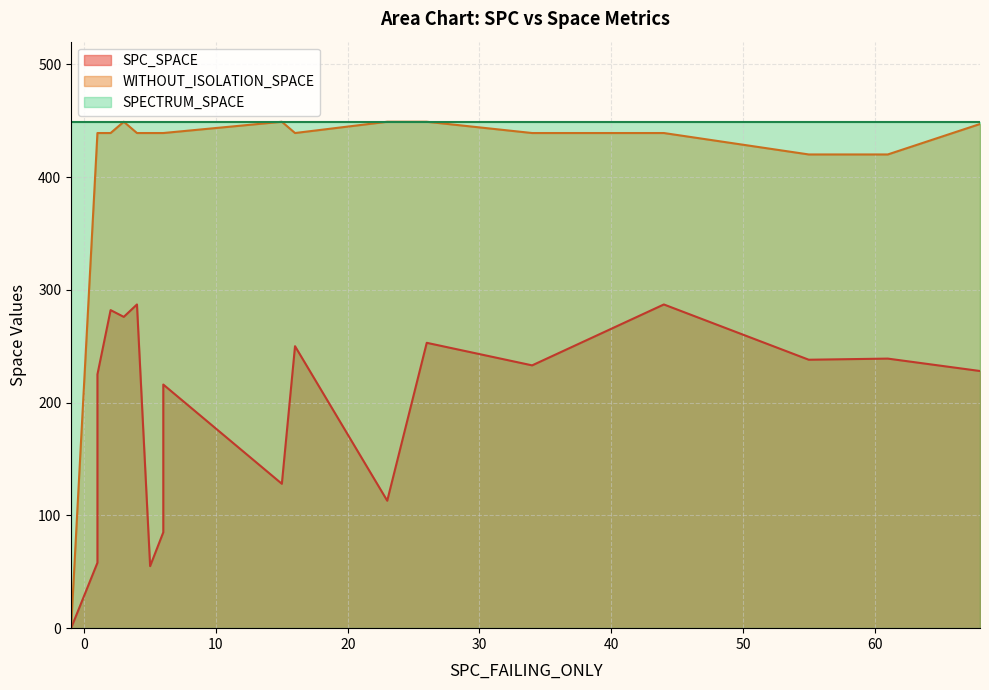

True or false: SPECTRUM_SPACE has more than 2 points higher than both neighbors.

False